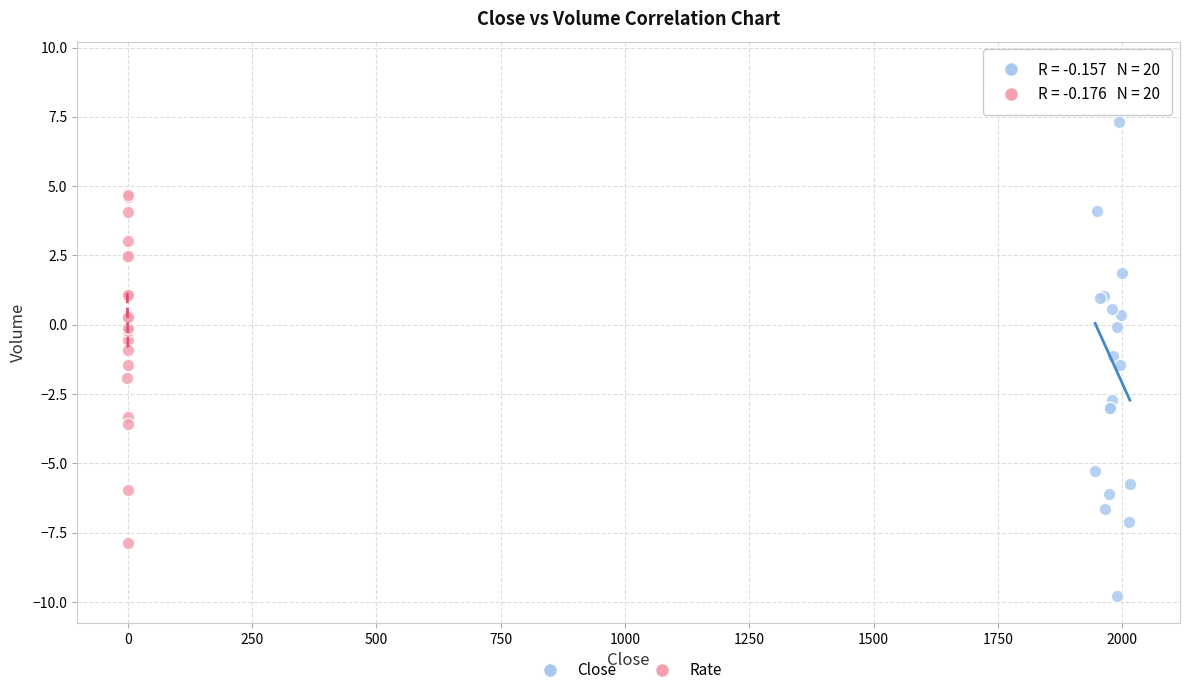

Which series contains the highest Y value?

Close